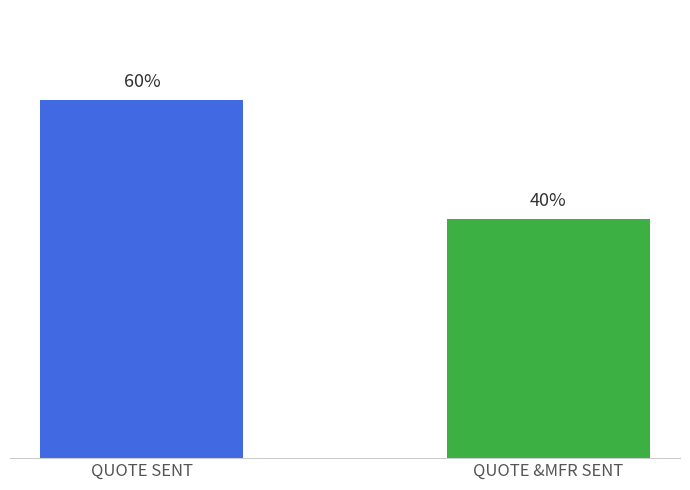

Which category has the lowest value across all series?

QUOTE &MFR SENT